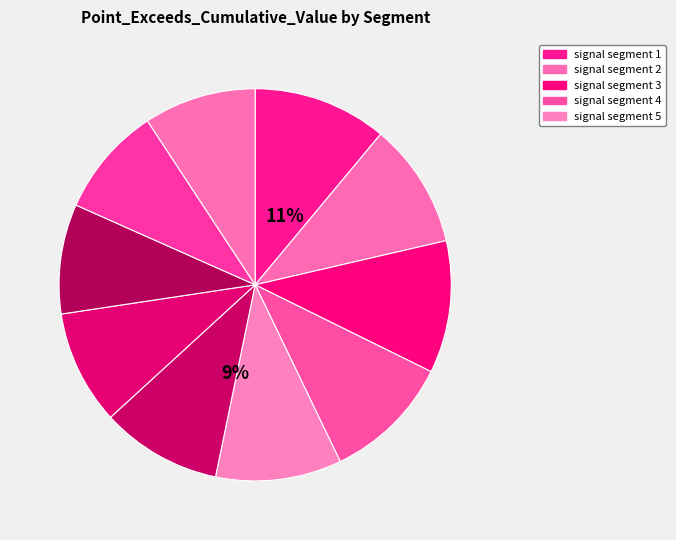

How many segments does this pie chart have?

10